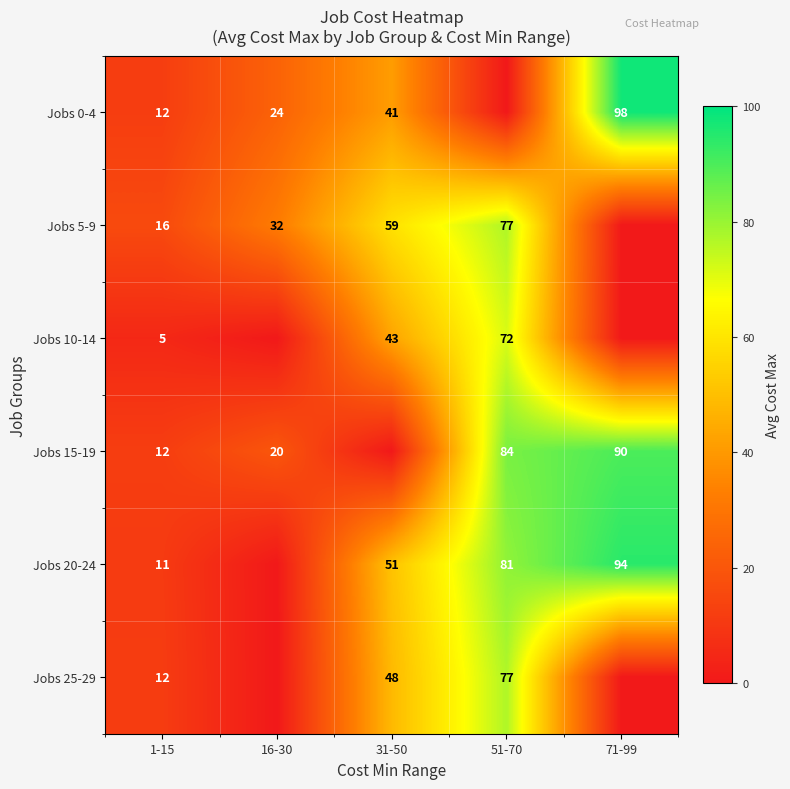

Is the value of Jobs 20-24 at 31-50 greater than the value of Jobs 25-29 at 31-50?

Yes